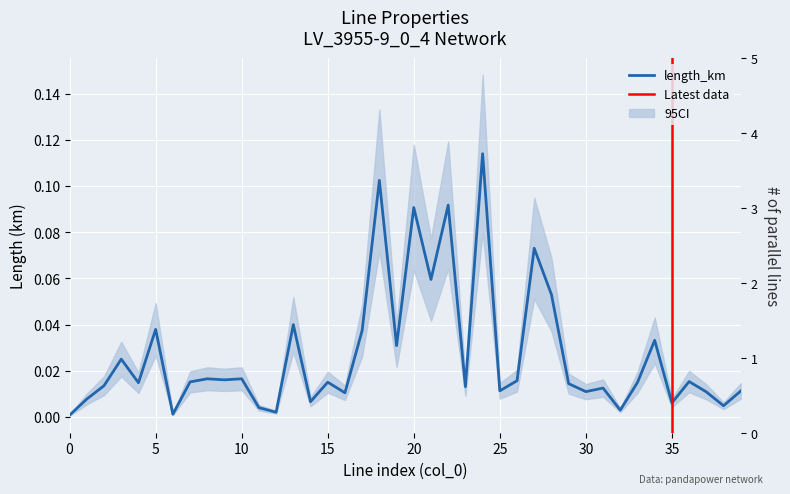

How many lines are shown in the chart?

1